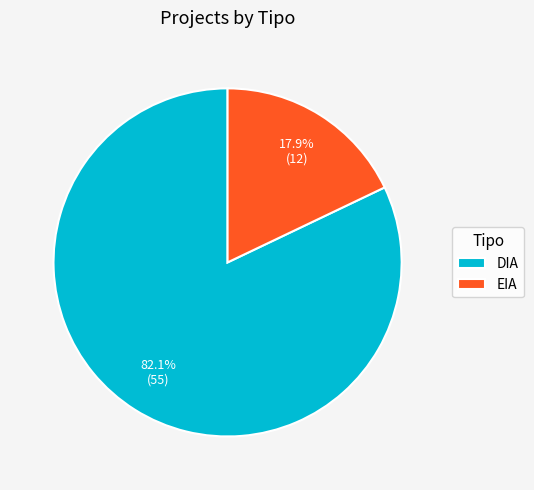

The EIA slice represents 9% of the pie. True or false?

False